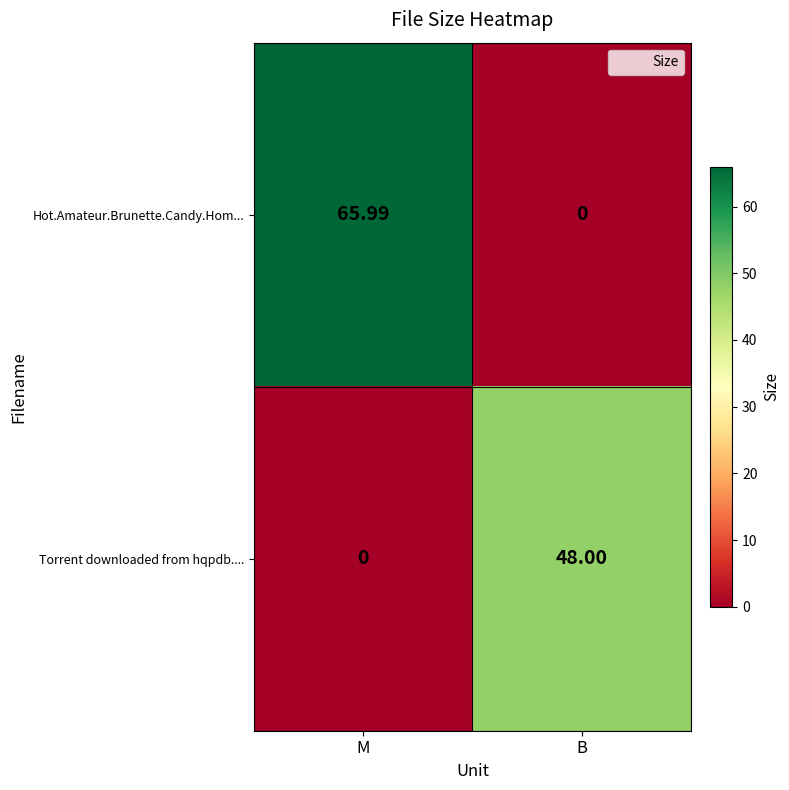

What is the total value across all series at B?

48.0